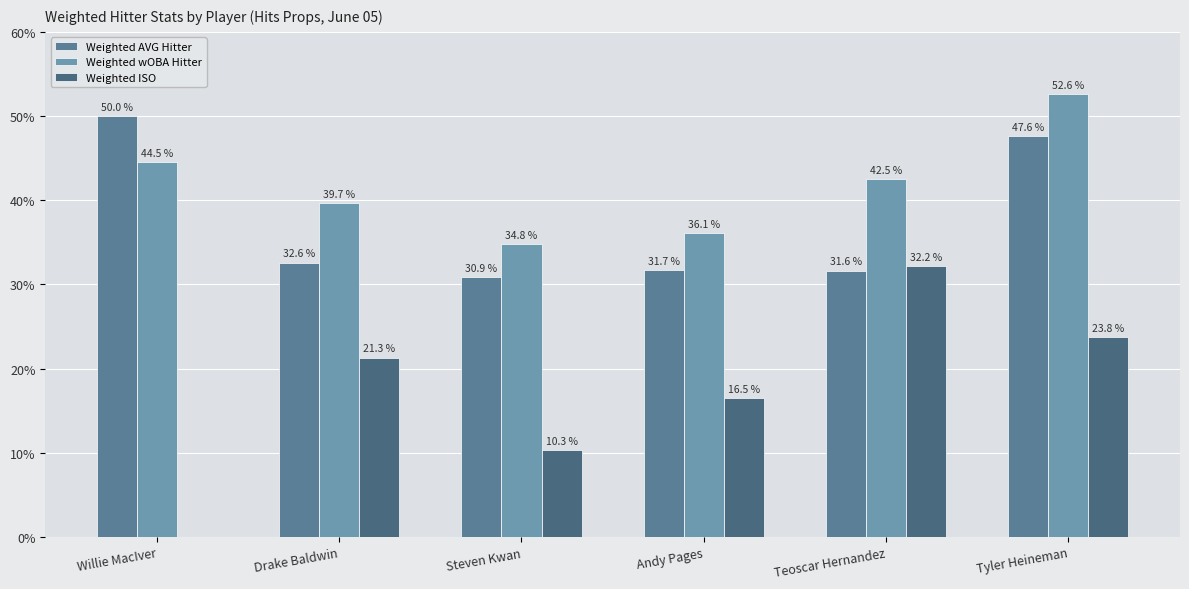

Is it true that Weighted AVG Hitter equals 0.1 at Teoscar Hernandez?

False